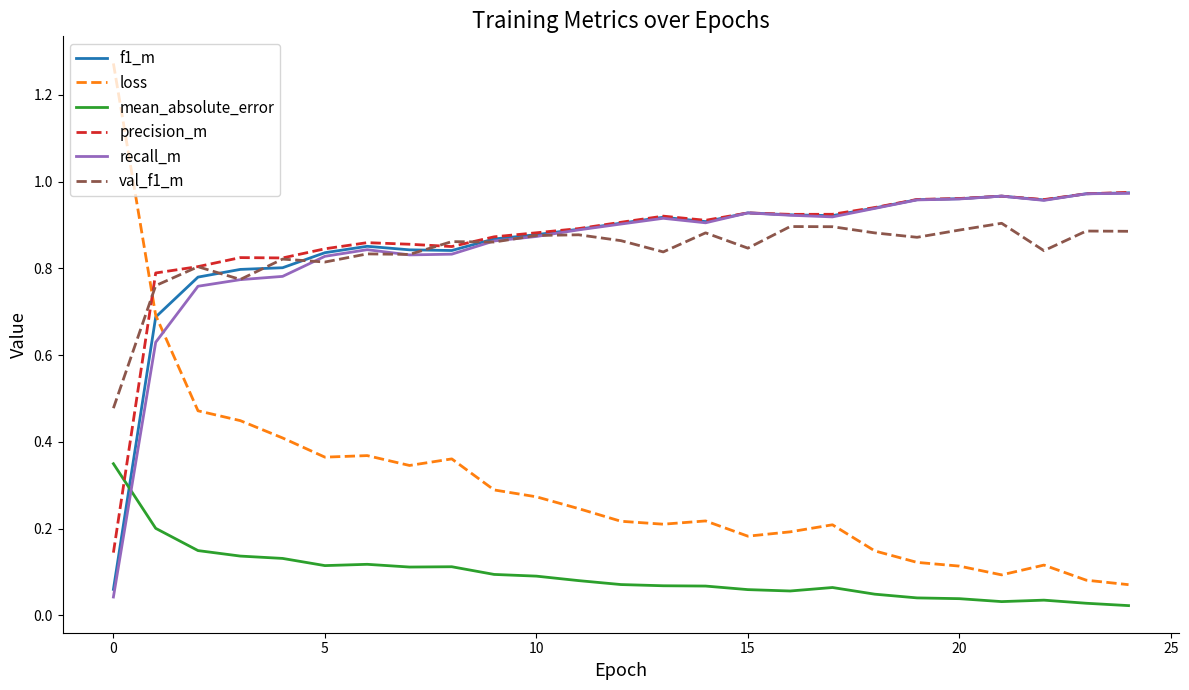

Which series has the widest spread of values?

loss